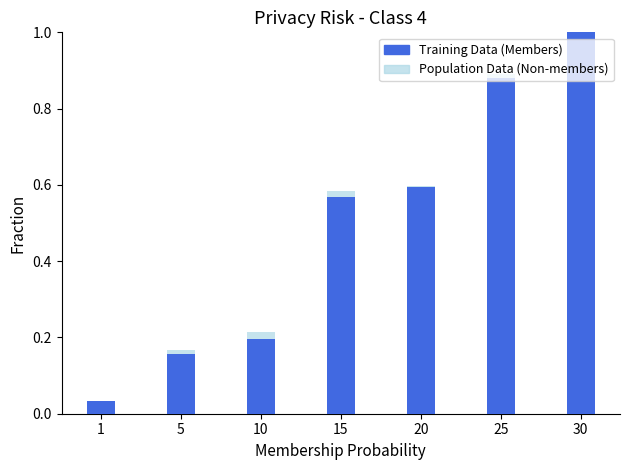

Which has a higher value, 1 or 10?

10